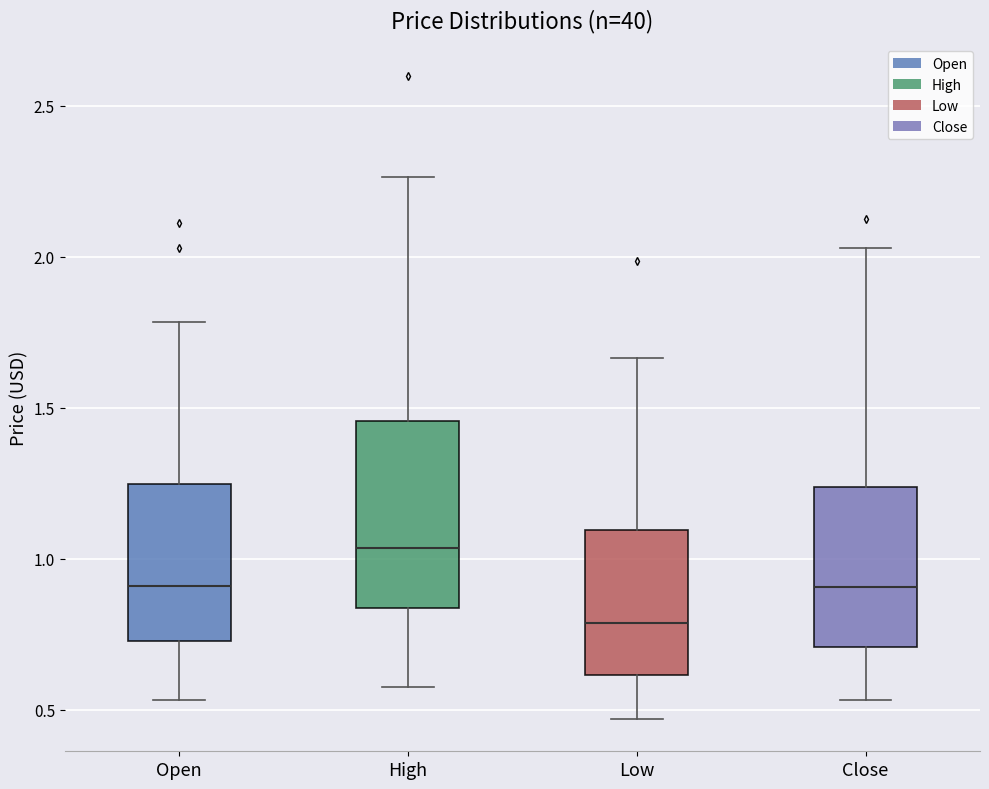

Reading left to right, transcribe this box plot: for each box, give where its median line is, the range the box spans, and where its two whiskers end, as read against the y-axis. The values are not printed on the chart, so give them approximately, as read against the axis.

Open: median 0.90, box 0.75 to 1.25, whiskers 0.55 to 1.80
High: median 1.05, box 0.85 to 1.45, whiskers 0.60 to 2.25
Low: median 0.80, box 0.60 to 1.10, whiskers 0.45 to 1.65
Close: median 0.90, box 0.70 to 1.25, whiskers 0.55 to 2.05